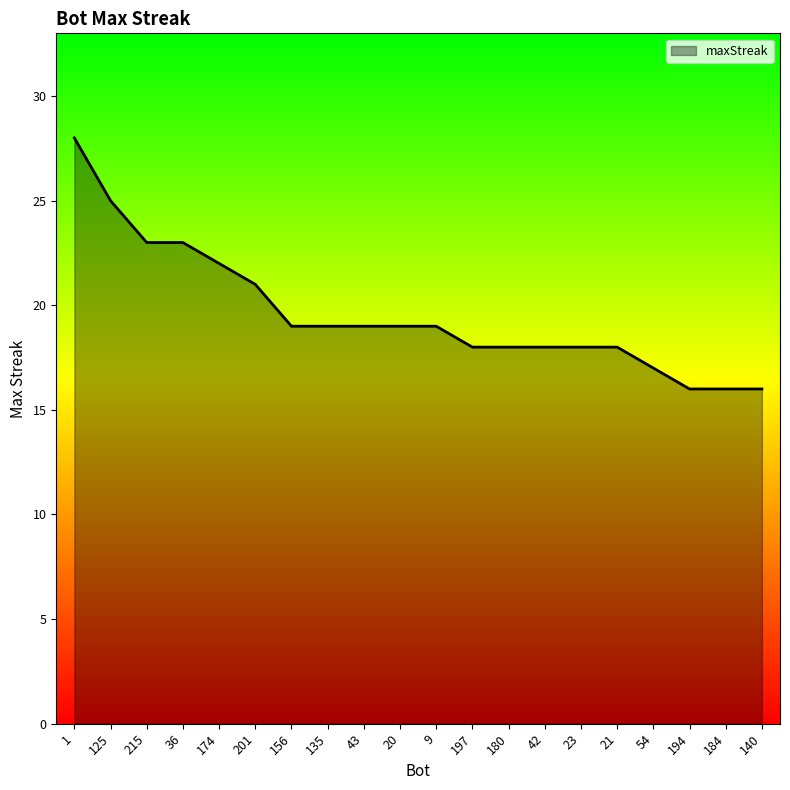

Reading right to left, list all the values displayed in this chart.

16	16	16	17	18	18	18	18	18	19	19	19	19	19	21	22	23	23	25	28